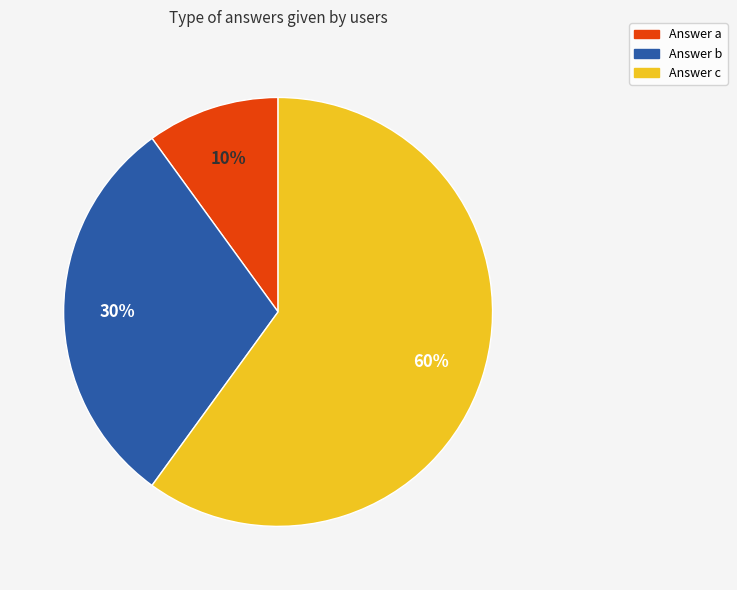

Combined, do Answer b and Answer c account for over 50%?

Yes